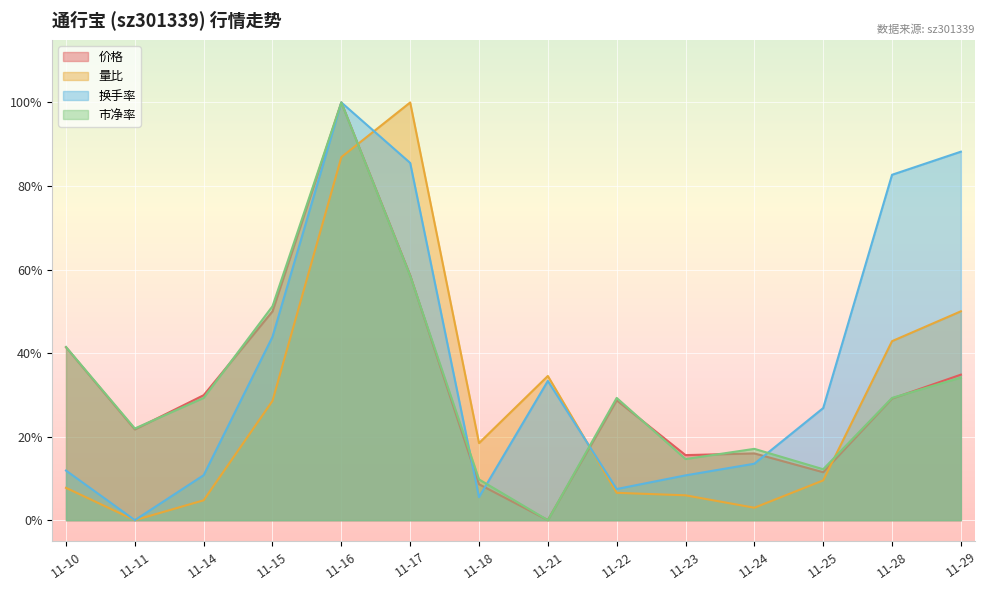

What is the difference between the maximum and minimum values in the 市净率 series?

1.0